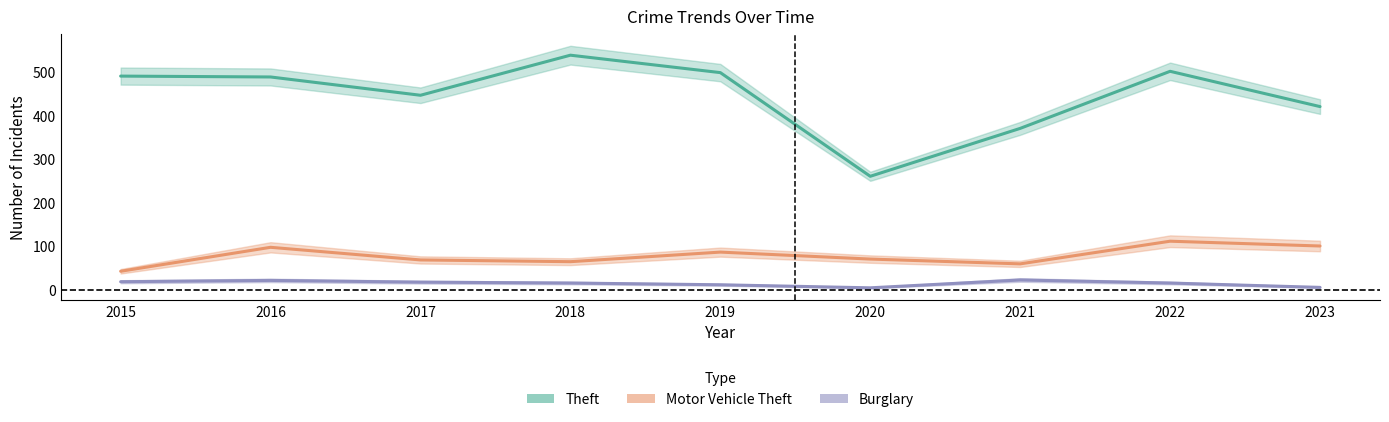

What is the average value of the Motor Vehicle Theft series?

78